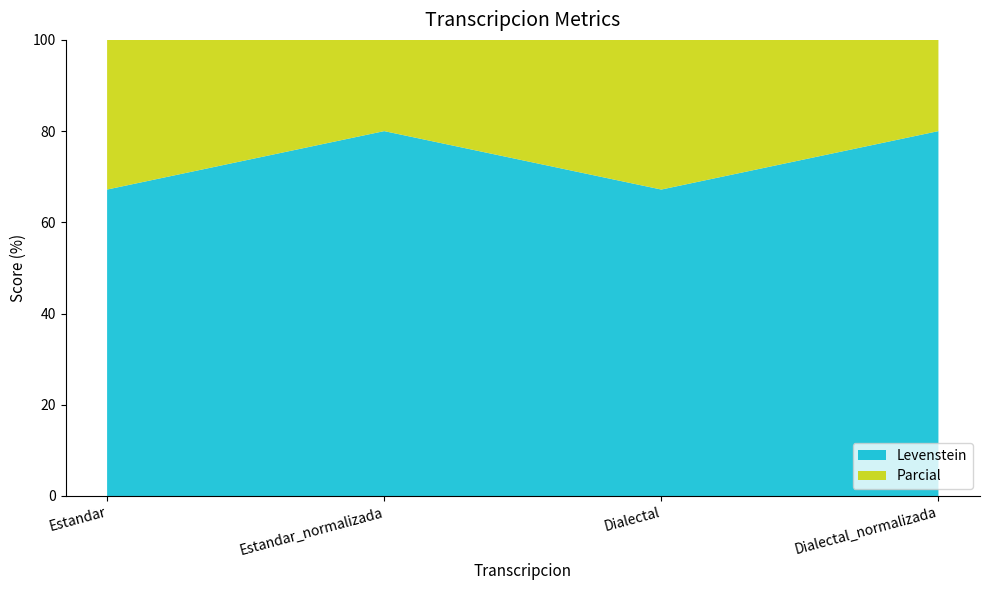

At which category is the sum across all series the highest?

Estandar_normalizada